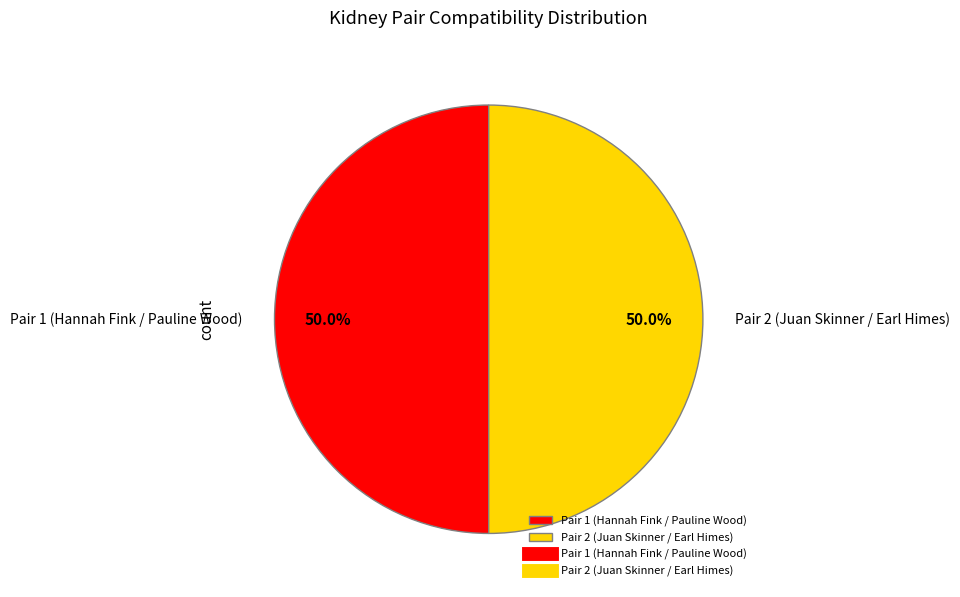

Approximately how many times larger is the value at Pair 1 (Hannah Fink / Pauline Wood) compared to Pair 2 (Juan Skinner / Earl Himes)?

1.0